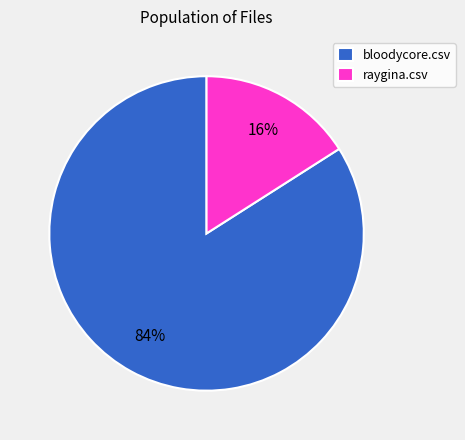

Which category has the biggest portion of the pie?

bloodycore.csv